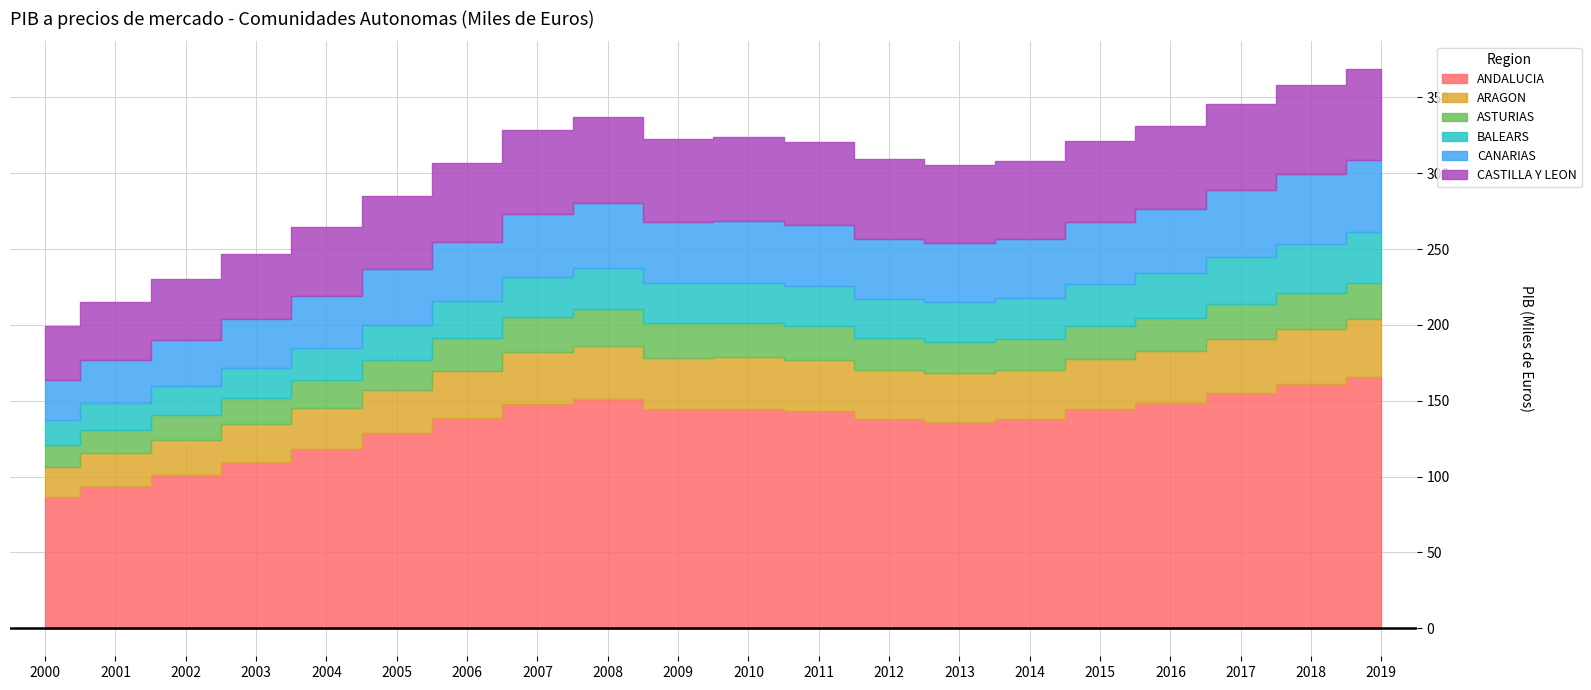

At how many categories does at least one series exceed 34680731?

20